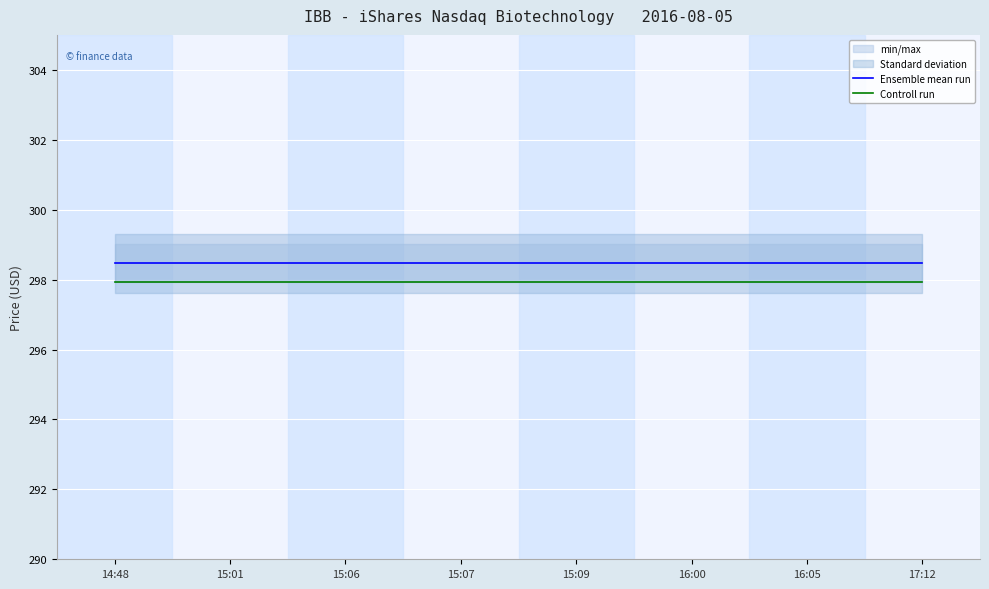

At which label is Ensemble mean run closest to 298?

14:48